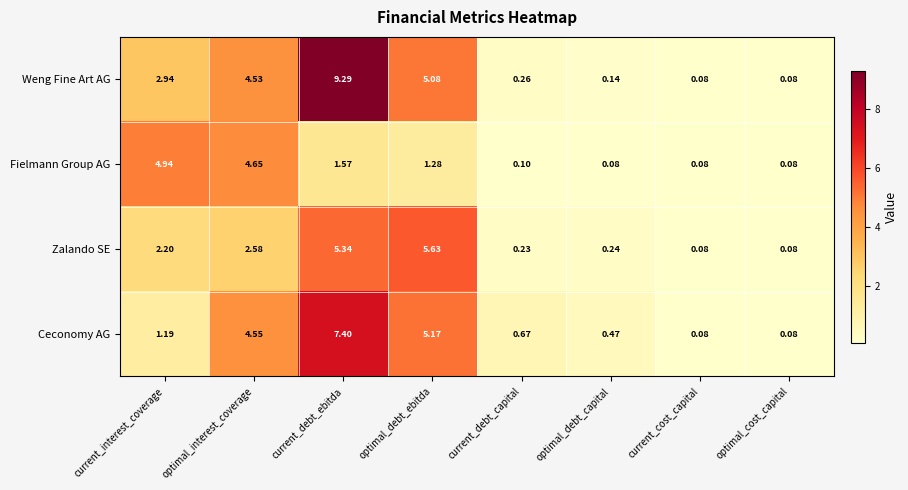

At which category does the chart reach its peak across all series?

current_debt_ebitda